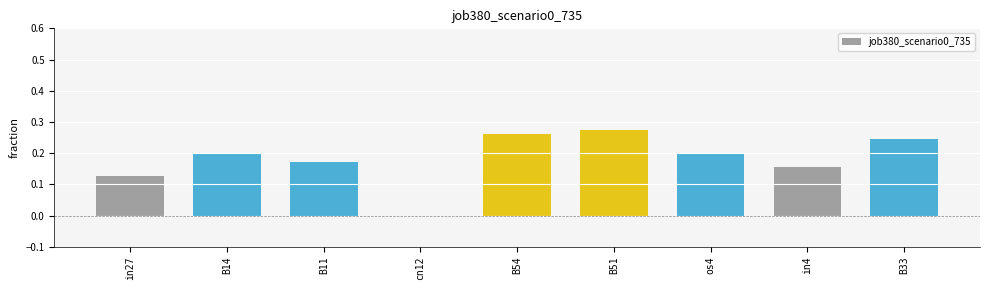

True or false: the data shows 0.2 at B11.

True